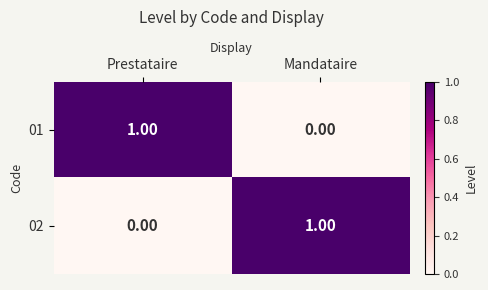

Is the value of 01 at Mandataire greater than the value of 02 at Mandataire?

No